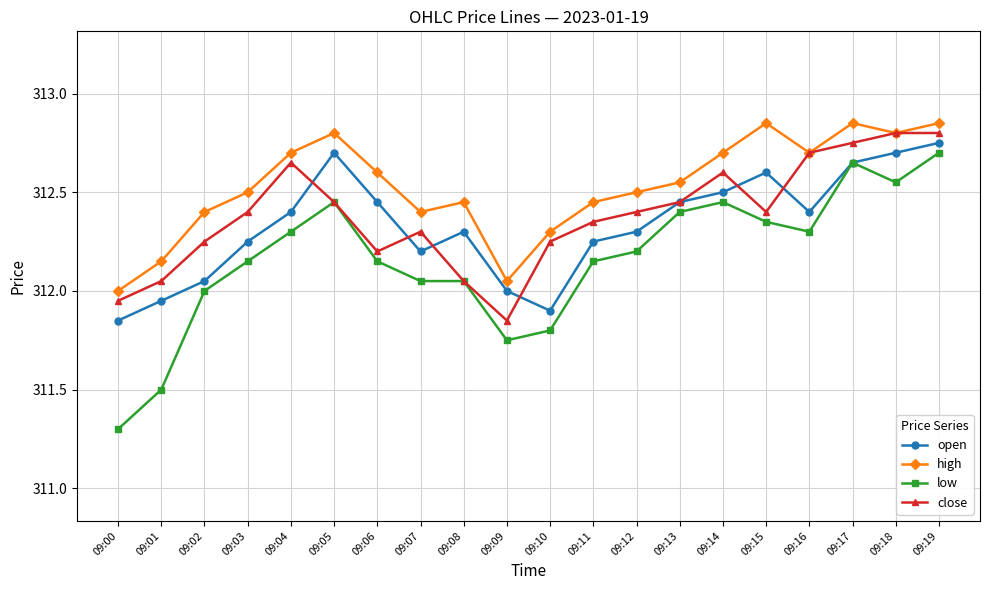

How many data points does each series have?

20